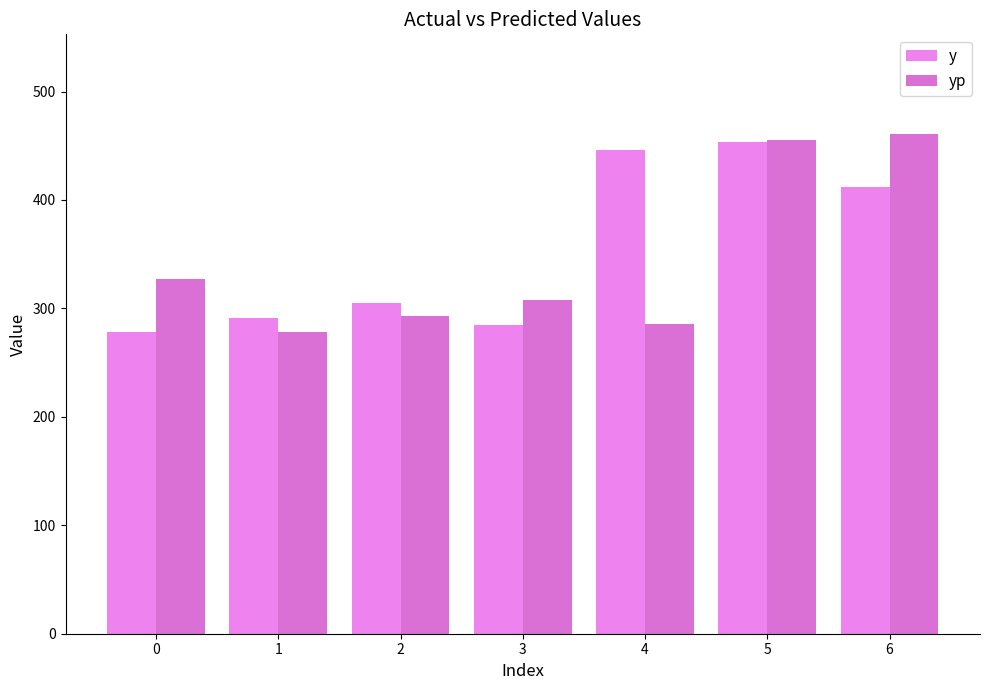

What is the sum of all y values?

2470.0